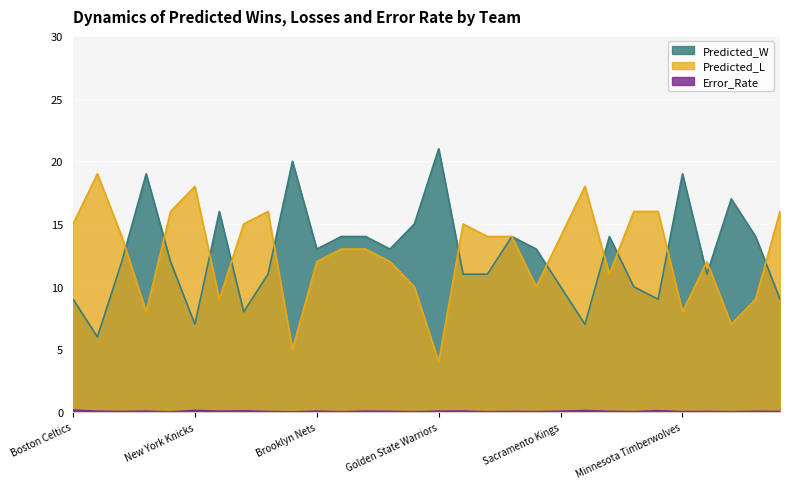

How many lines are shown in the chart?

3